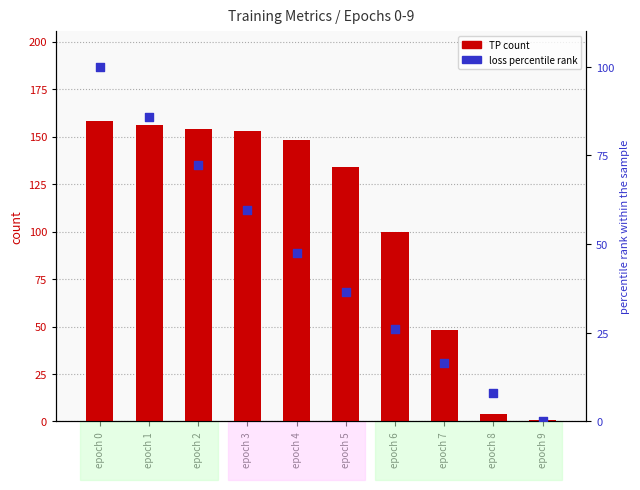

Which series reaches the maximum Y coordinate?

TP count